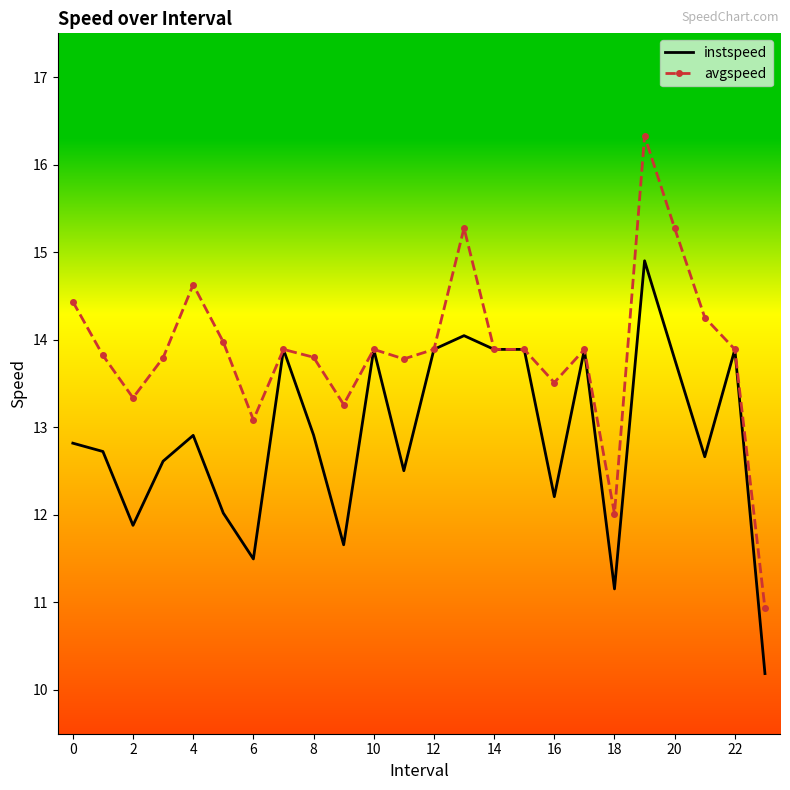

Reading left to right, transcribe all the data shown in this chart.

instspeed: 12.8	12.7	11.9	12.6	12.9	12.0	11.5	13.9	12.9	11.7	13.9	12.5	13.9	14.0	13.9	13.9	12.2	13.9	11.2	14.9	13.8	12.7	13.9	10.2
avgspeed: 14.4	13.8	13.3	13.8	14.6	14.0	13.1	13.9	13.8	13.3	13.9	13.8	13.9	15.3	13.9	13.9	13.5	13.9	12.0	16.3	15.3	14.3	13.9	10.9